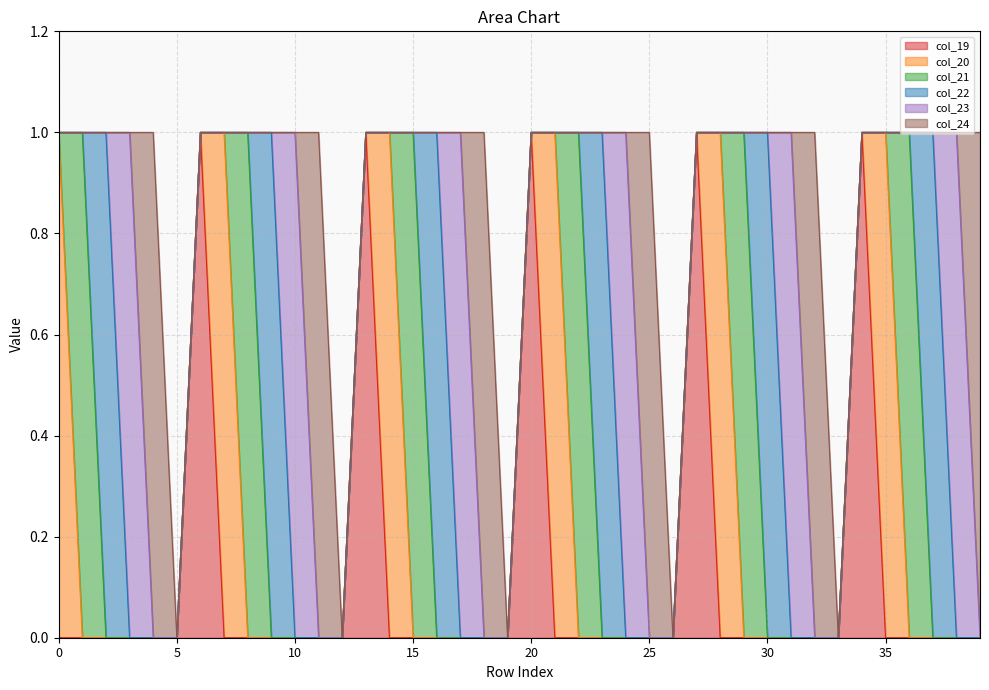

Between 14 and 20, which series saw the biggest shift?

col_19